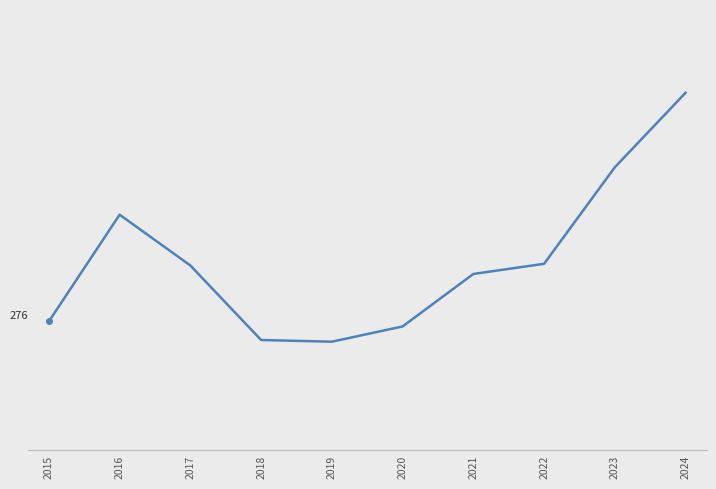

The chart shows a value of 143 at 2018. True or false?

False